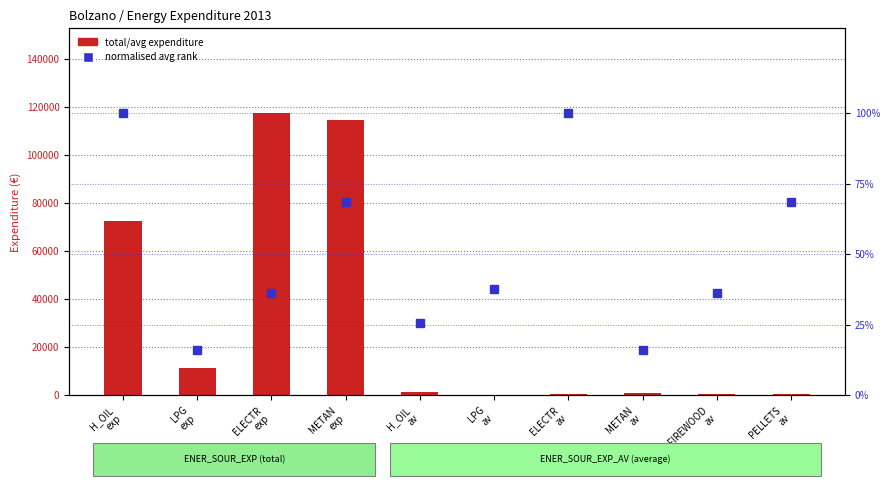

How many data points in total/avg expenditure (€) are less than 1534?

5